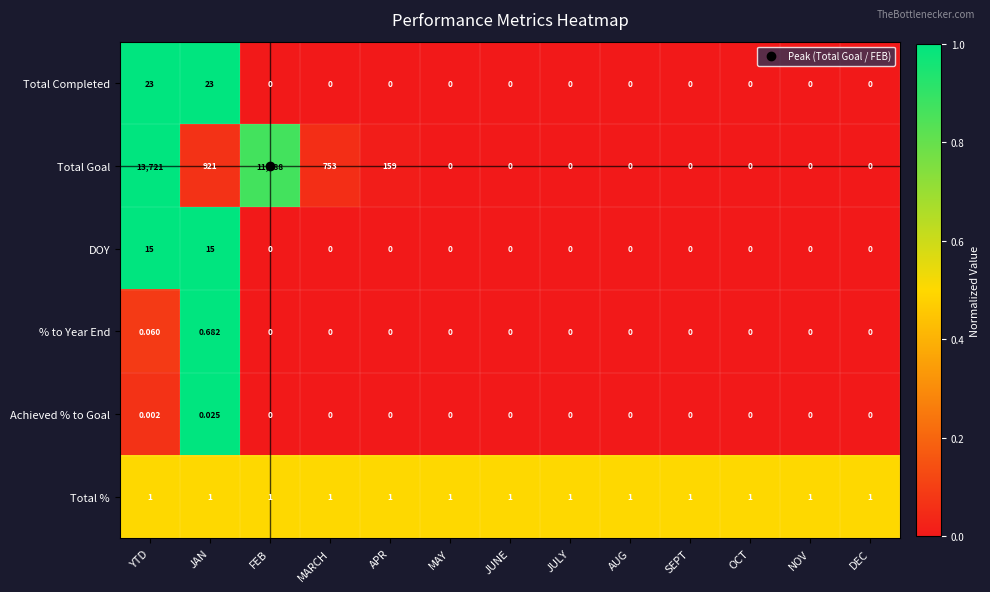

Which series has the widest spread of values?

Total Goal